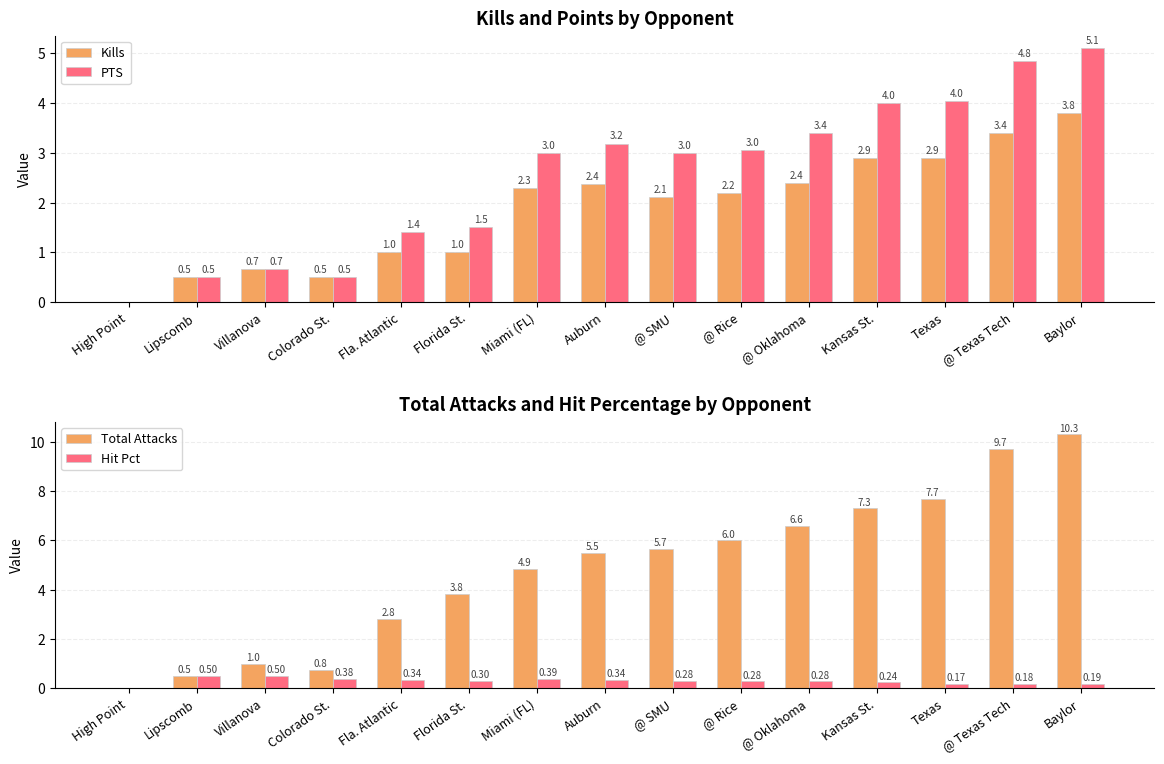

What are all the series names shown in the legend?

Kills, PTS, Total Attacks, Hit Pct